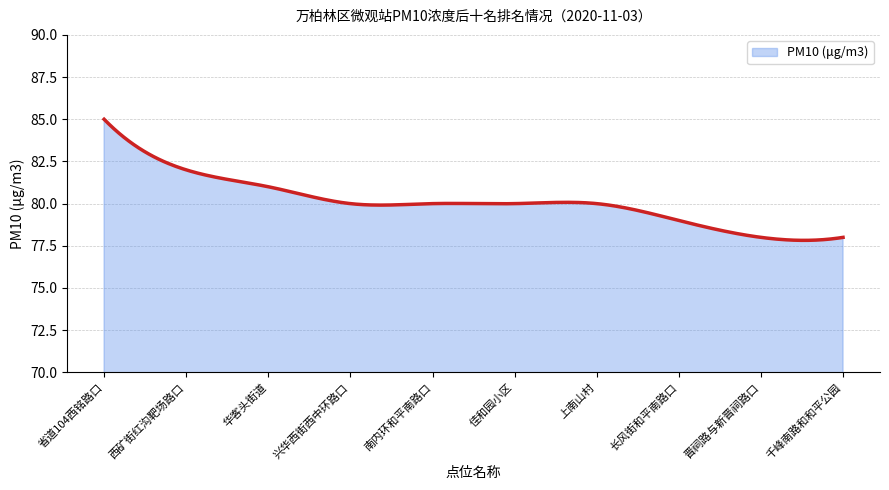

What is the maximum value shown in the chart?

85.0